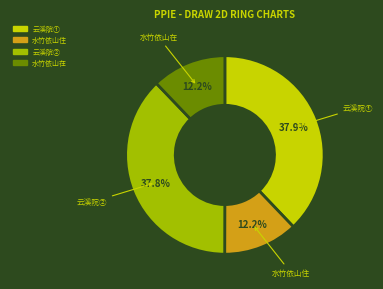

Is there any slice that represents more than half of the pie?

No